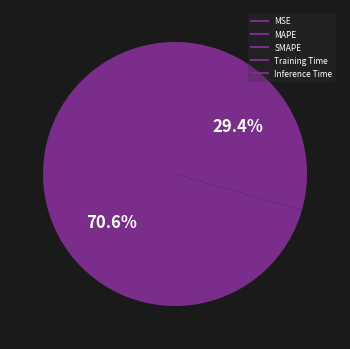

Does SMAPE account for over 50% of the chart?

No